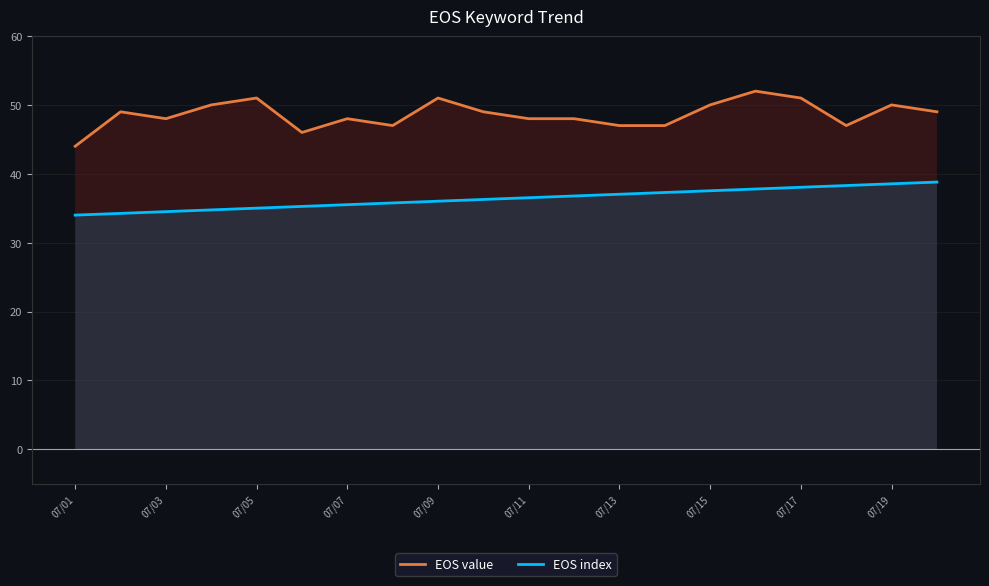

Which series has the largest total across all categories?

EOS value